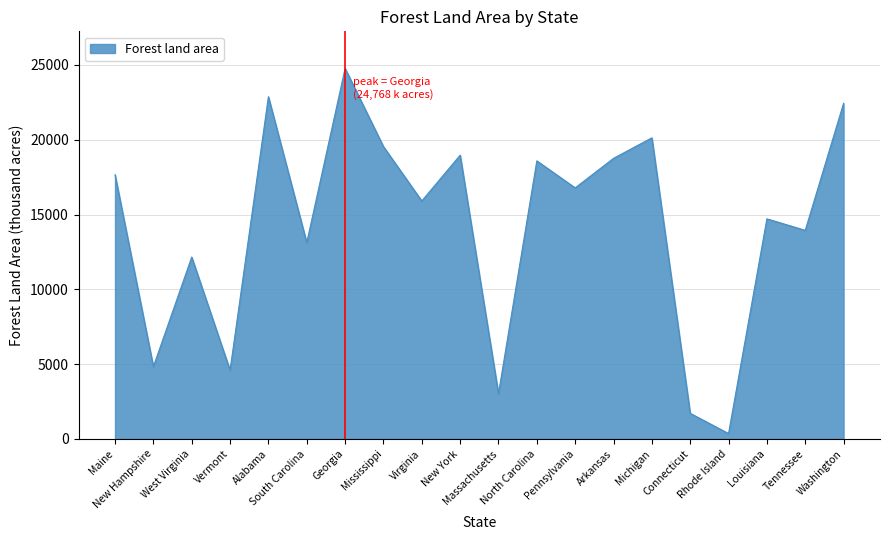

Approximately how many times larger is the value at Tennessee compared to Massachusetts?

4.6